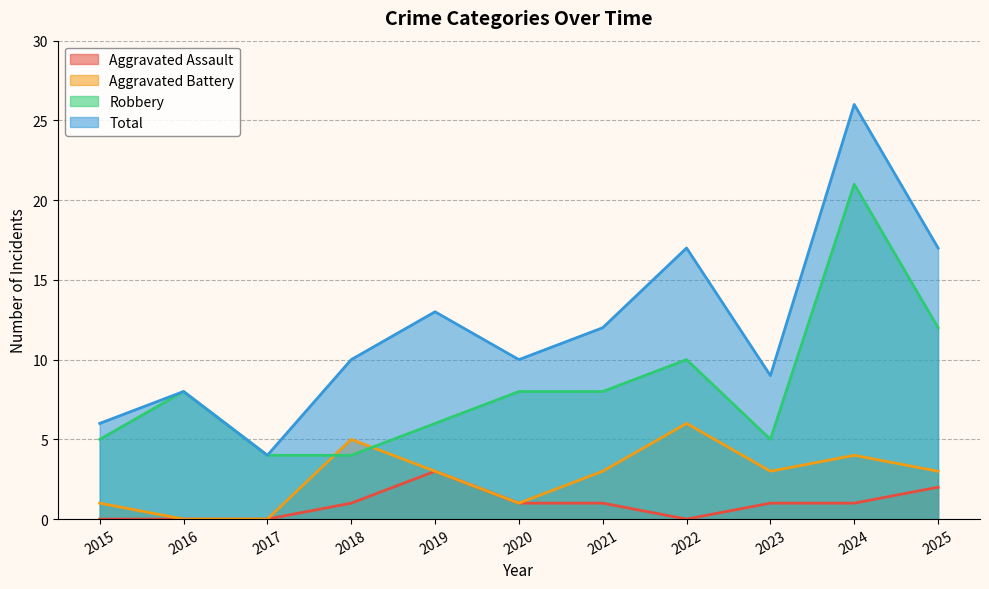

What is the minimum value for Total?

4